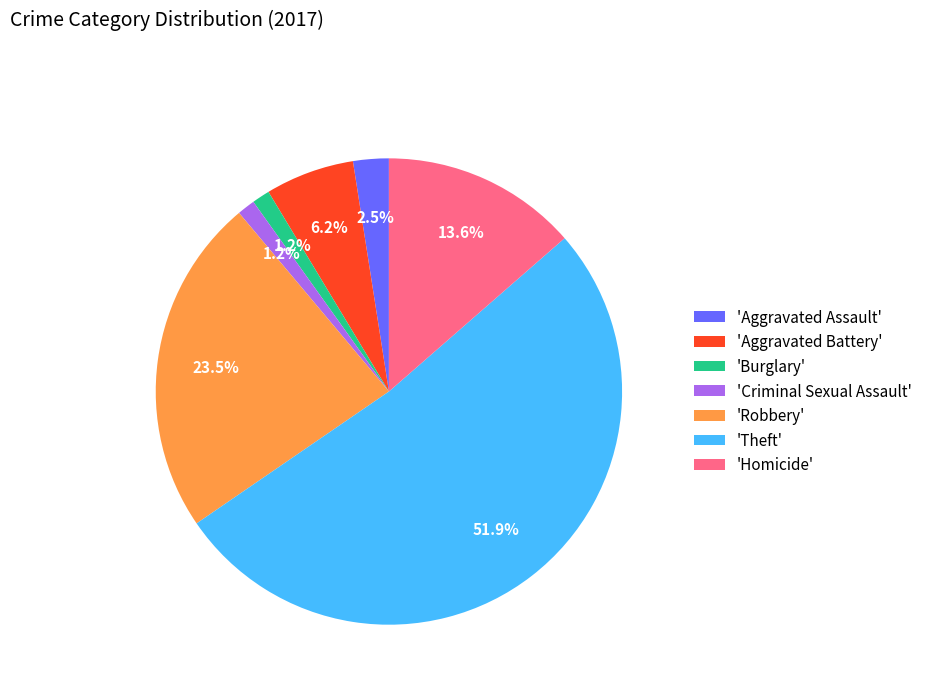

Which category accounts for the majority?

'Theft'